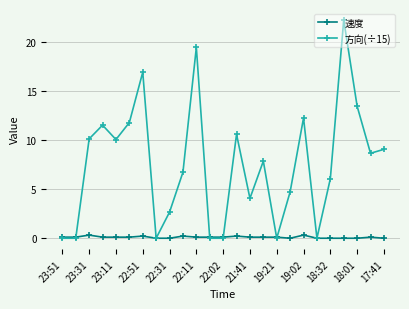

What is the value of the 方向(÷15) point at the 22nd from the left?

22.3